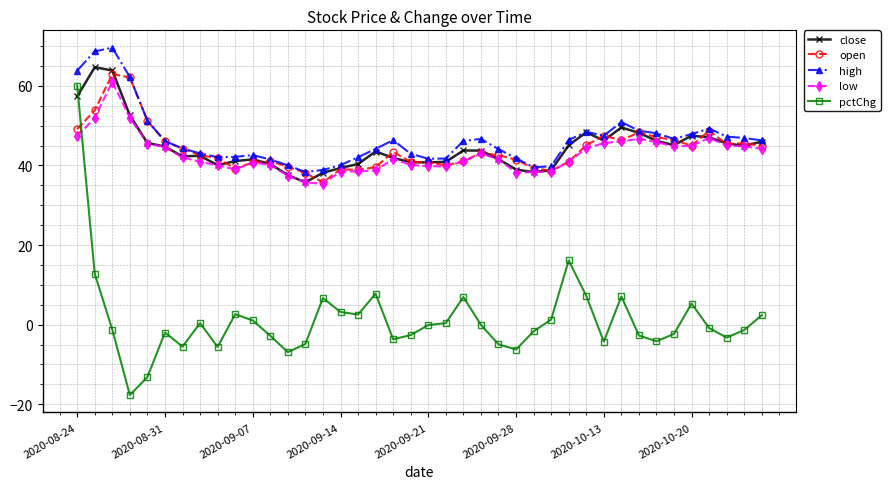

True or false: low has more than 2 points higher than both neighbors.

True